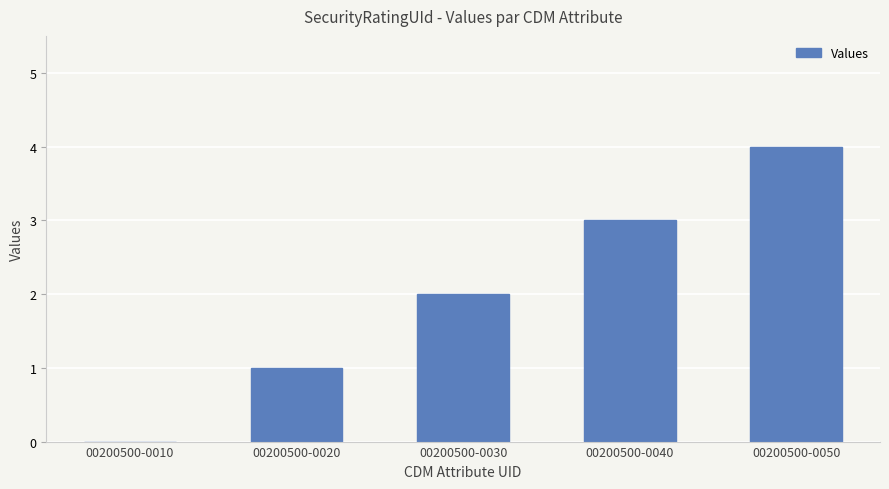

Which has a higher value, 00200500-0020 or 00200500-0050?

00200500-0050